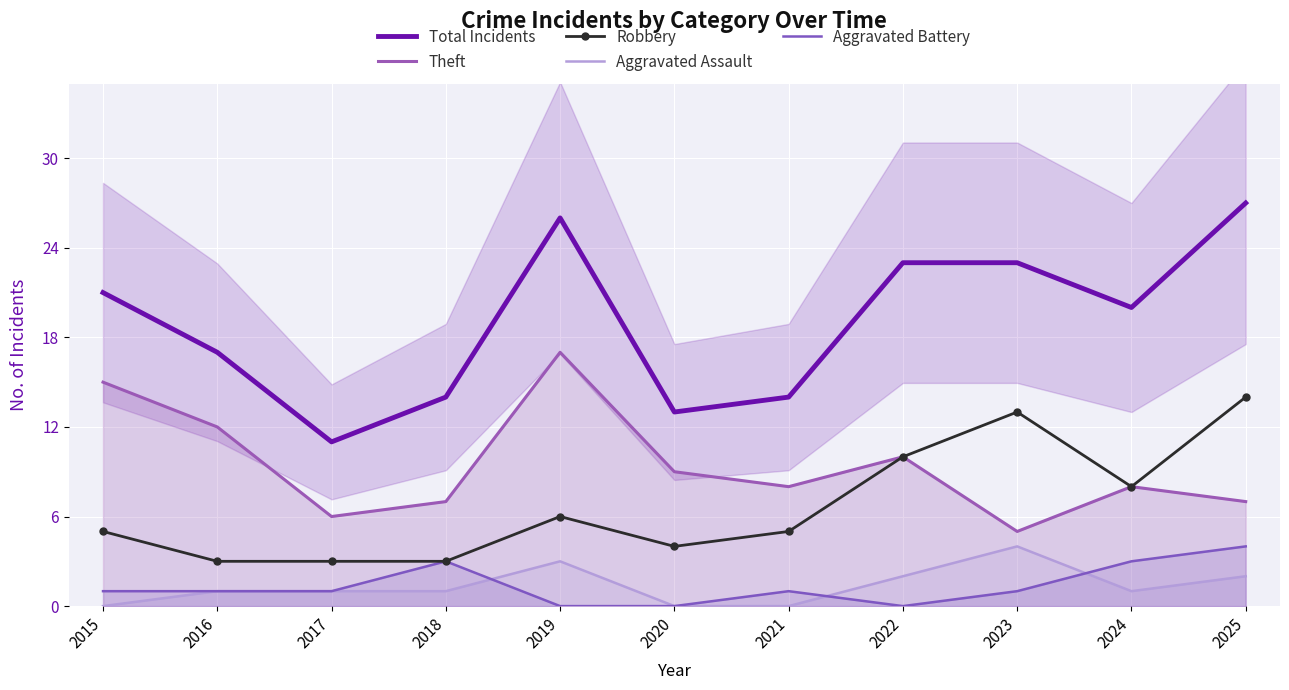

Which series has the largest range (max minus min)?

Total Incidents